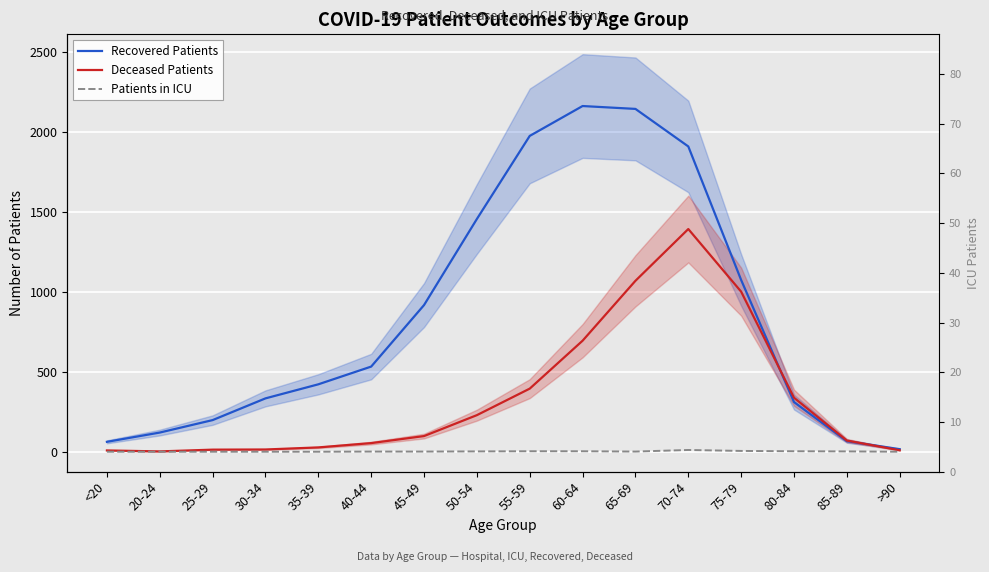

Reading left to right, extract all data points from this chart.

Recovered Patients: <20=62	20-24=120	25-29=198	30-34=334	35-39=422	40-44=533	45-49=918	50-54=1457	55-59=1977	60-64=2164	65-69=2146	70-74=1911	75-79=1075	80-84=311	85-89=66	>90=16
Deceased Patients: <20=8	20-24=2	25-29=13	30-34=14	35-39=27	40-44=54	45-49=98	50-54=229	55-59=395	60-64=695	65-69=1070	70-74=1394	75-79=1002	80-84=338	85-89=70	>90=9
Patients in ICU: <20=0	20-24=0	25-29=0	30-34=0	35-39=0	40-44=1	45-49=1	50-54=2	55-59=3	60-64=3	65-69=1	70-74=11	75-79=5	80-84=3	85-89=2	>90=0